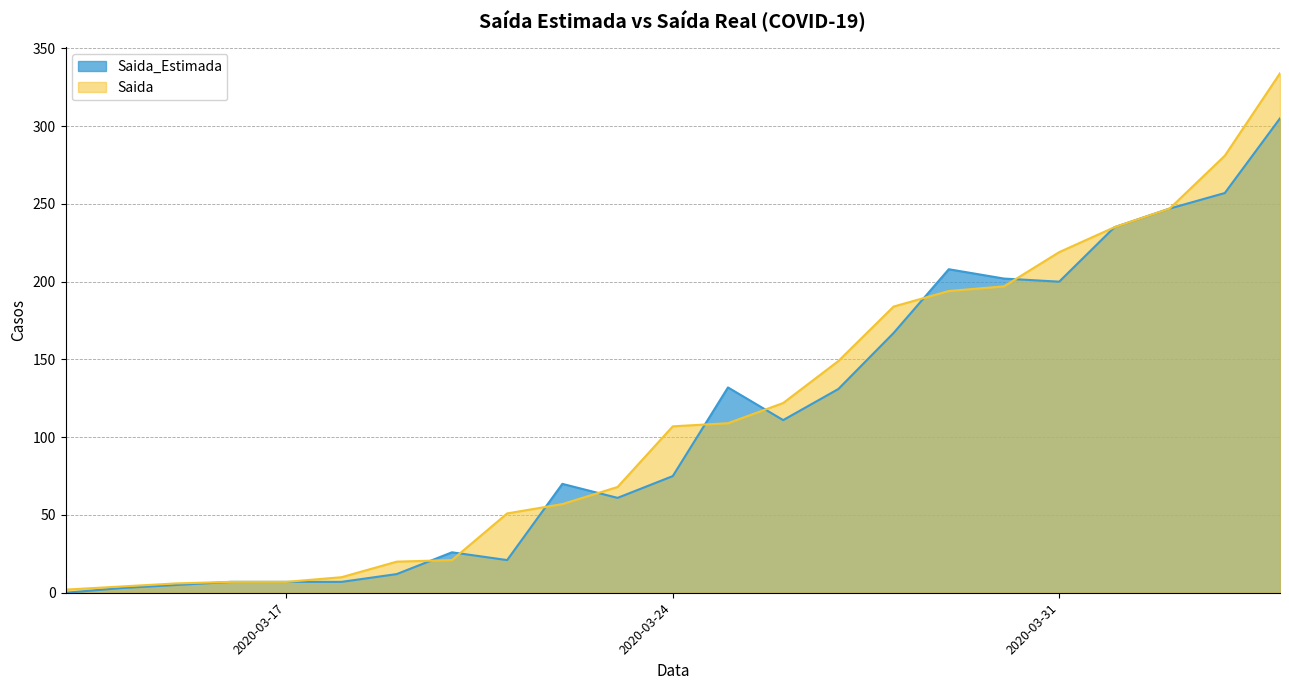

What is the difference between the Saida values at 2020-03-29 and 2020-03-16?

187